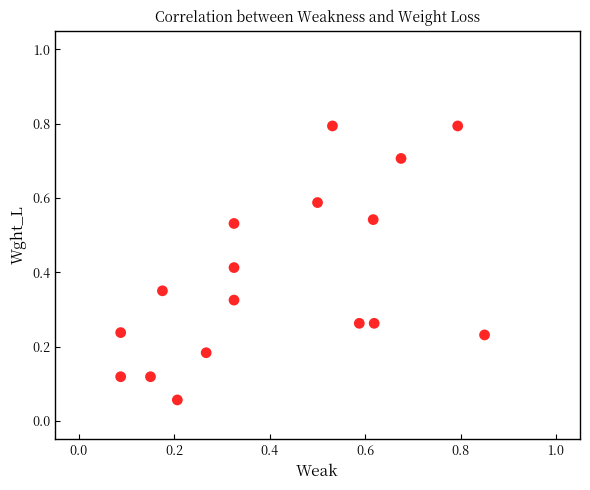

What is the range of Y values (max minus min)?

0.7